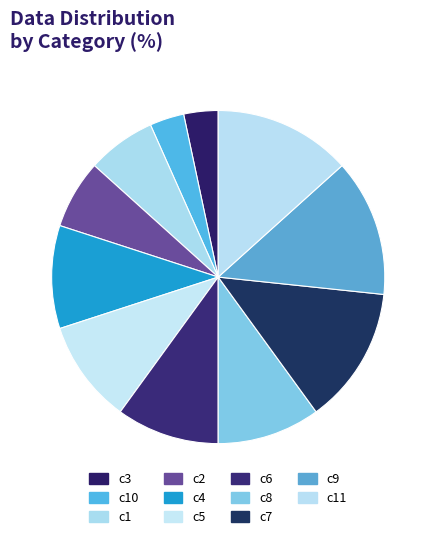

How many segments does this pie chart have?

11